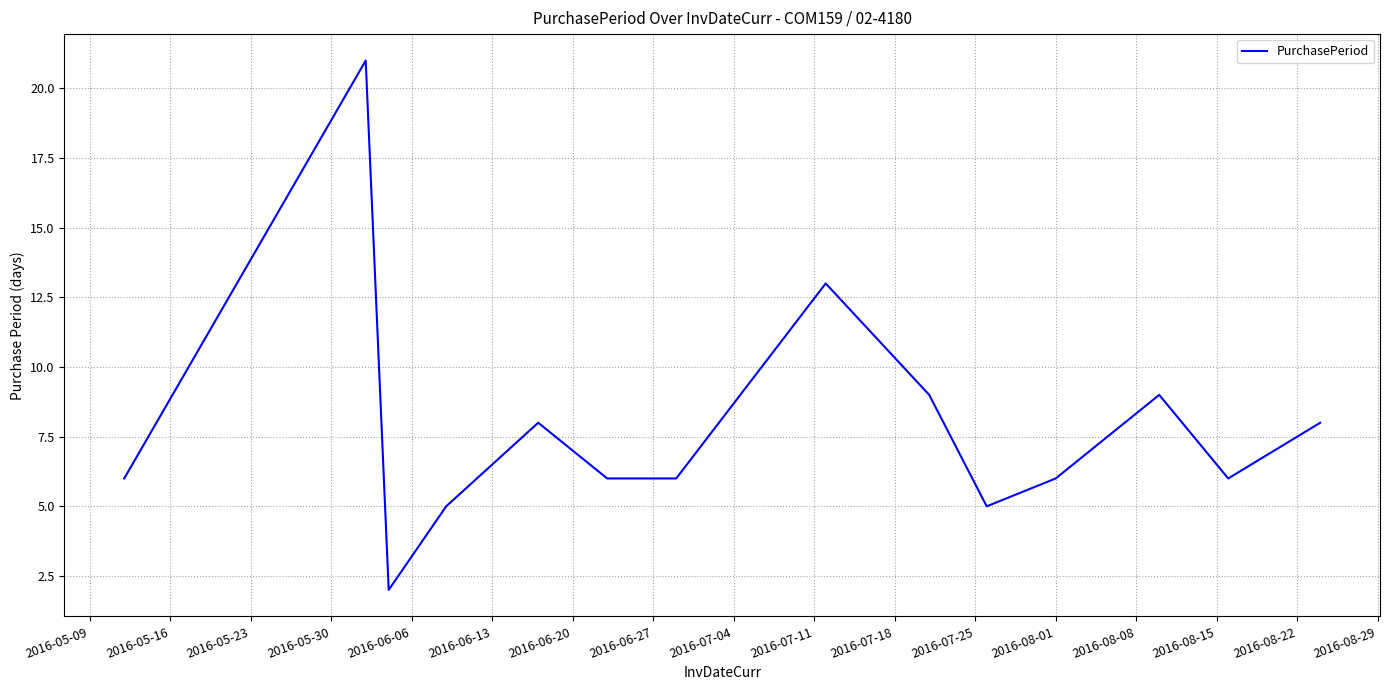

What is the maximum value shown in the chart?

21